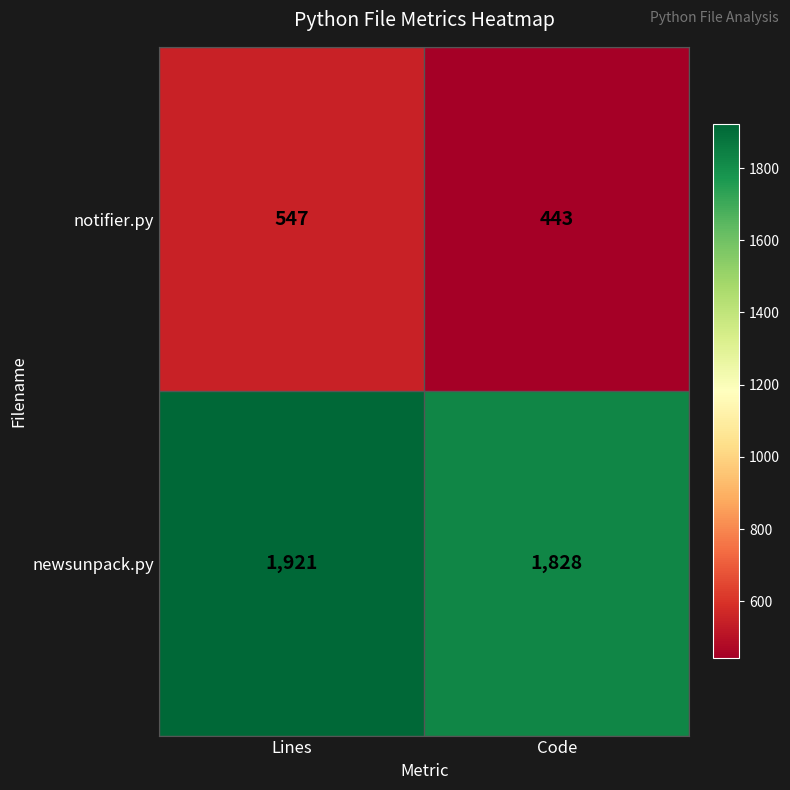

What is the sum of the notifier.py values at Lines and Code?

990